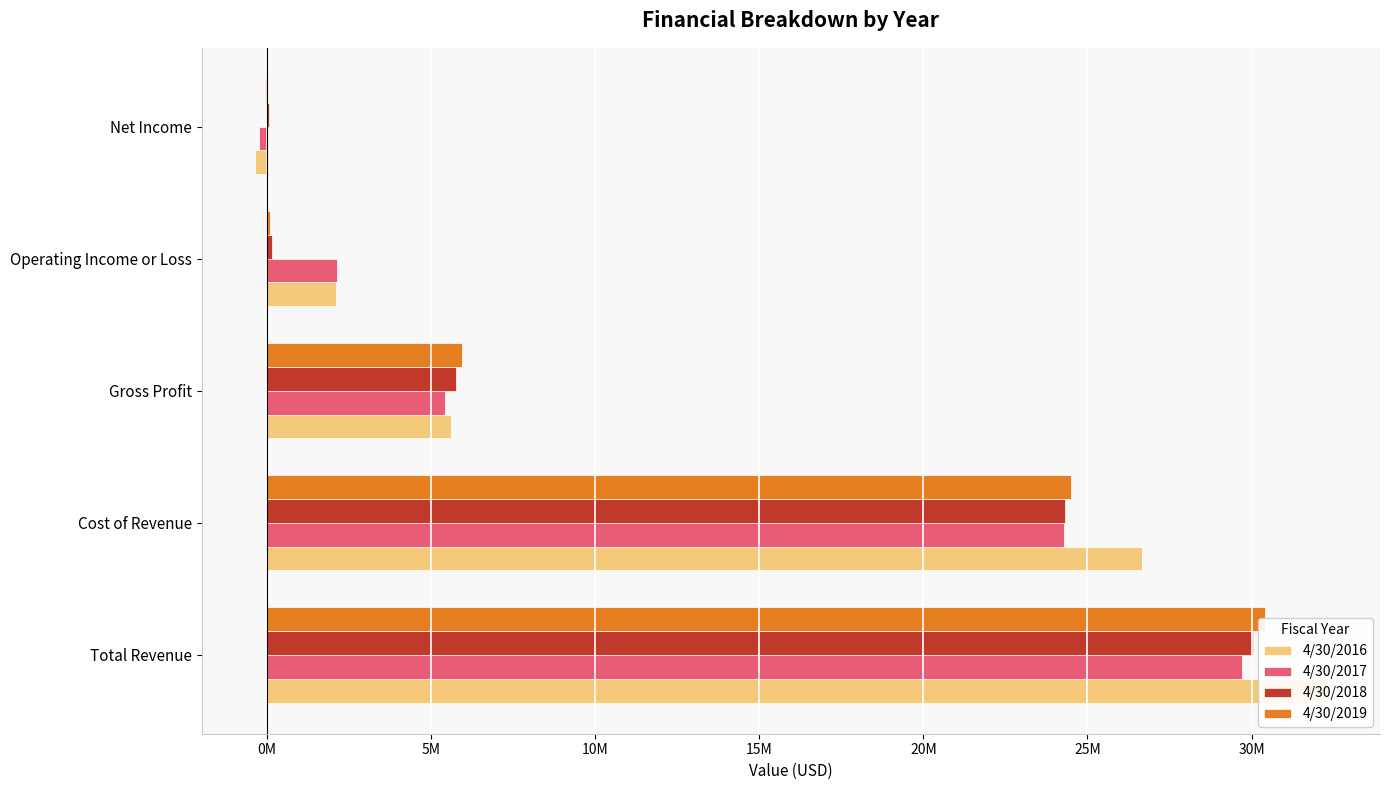

What is the value of the 4/30/2018 bar at the 2nd from the left?

24312539